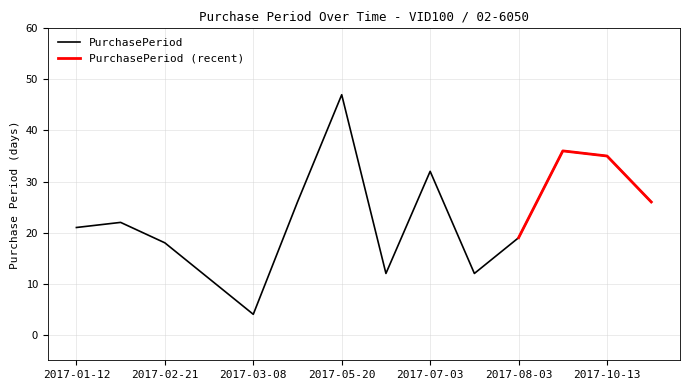

The PurchasePeriod series shows 16 at 2017-10-13. True or false?

False